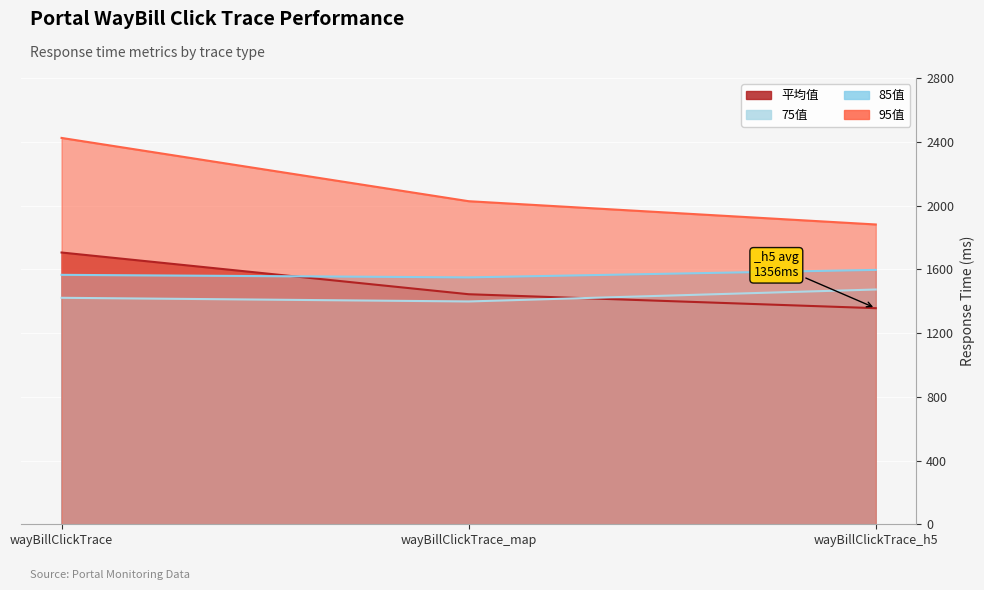

How many values in the 75值 series exceed 1421?

1